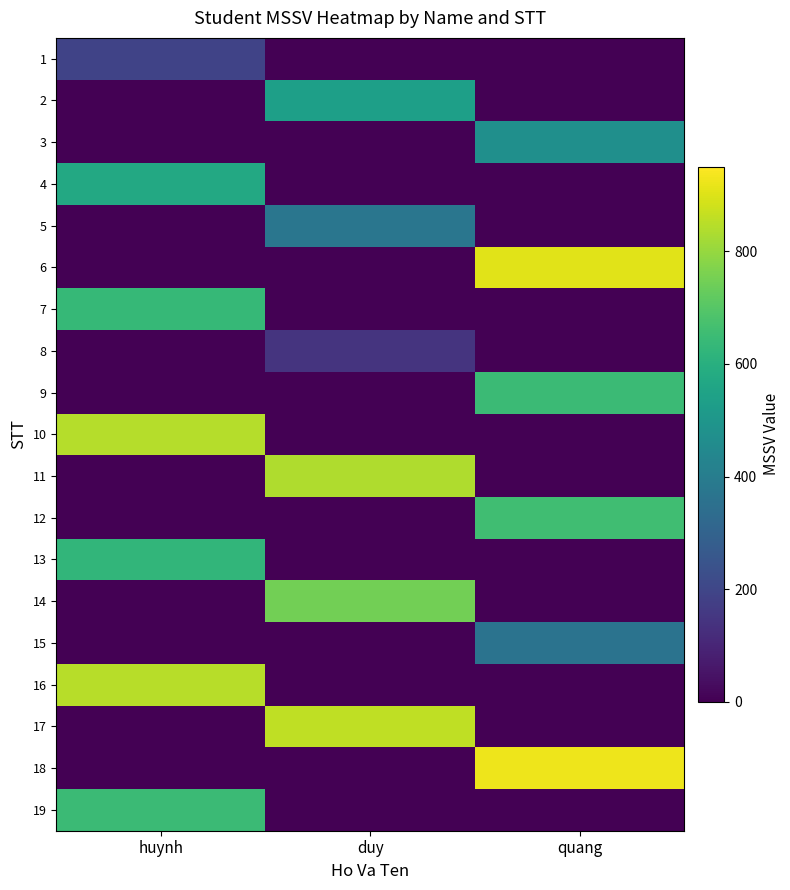

Reading left to right, list all the values displayed in this chart.

1: huynh=192	duy=0	quang=0
2: huynh=0	duy=536	quang=0
3: huynh=0	duy=0	quang=473
4: huynh=573	duy=0	quang=0
5: huynh=0	duy=373	quang=0
6: huynh=0	duy=0	quang=909
7: huynh=637	duy=0	quang=0
8: huynh=0	duy=142	quang=0
9: huynh=0	duy=0	quang=648
10: huynh=845	duy=0	quang=0
11: huynh=0	duy=836	quang=0
12: huynh=0	duy=0	quang=657
13: huynh=627	duy=0	quang=0
14: huynh=0	duy=747	quang=0
15: huynh=0	duy=0	quang=363
16: huynh=849	duy=0	quang=0
17: huynh=0	duy=859	quang=0
18: huynh=0	duy=0	quang=926
19: huynh=648	duy=0	quang=0